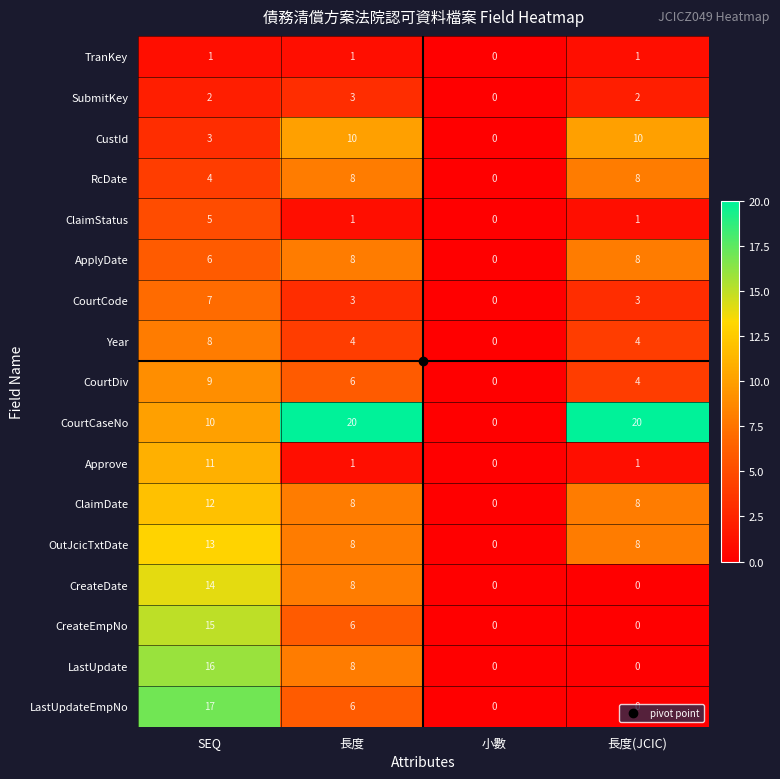

How many RcDate values are between 4 and 8?

3